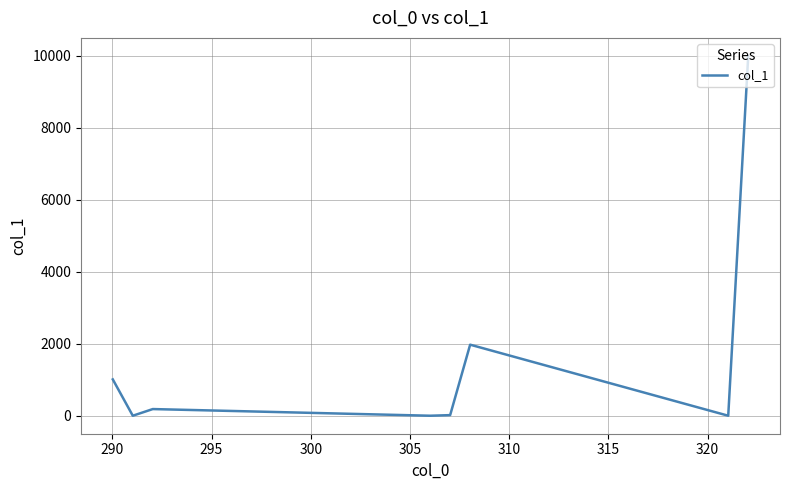

What is the average value?

1648.2